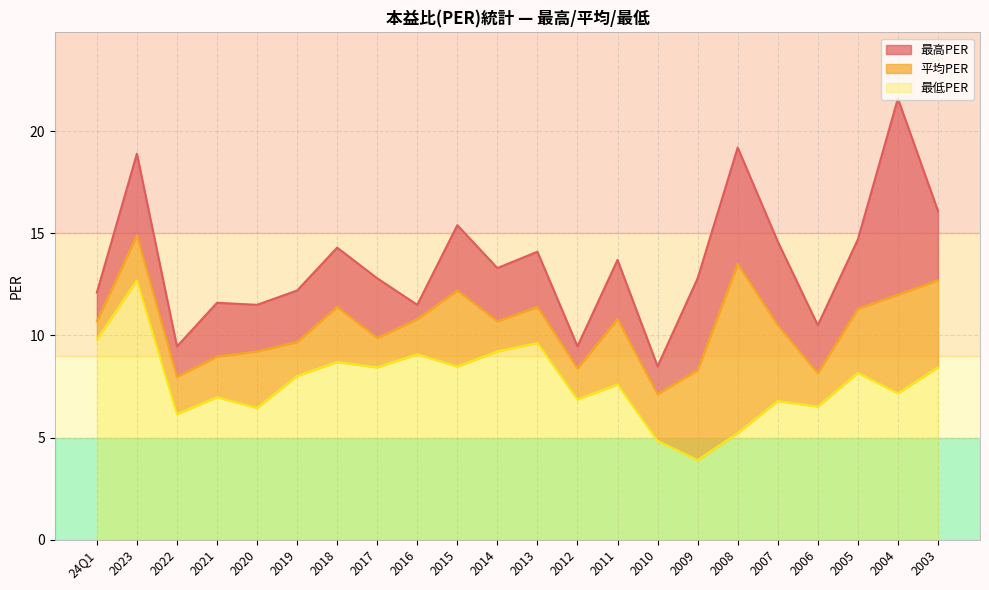

What position from the right is 2016?

14